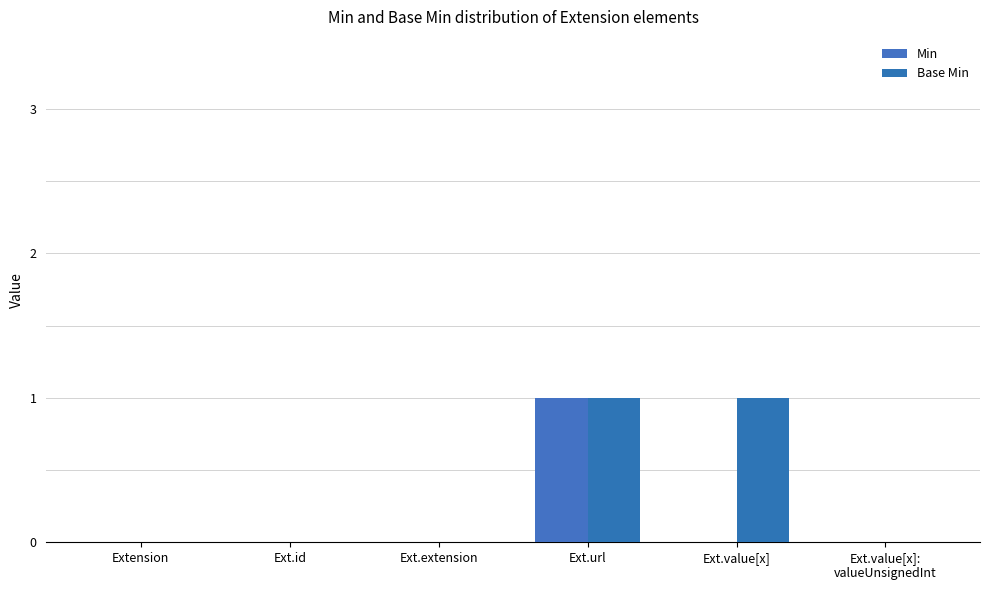

Count the Min values in the range 0 to 1.

6